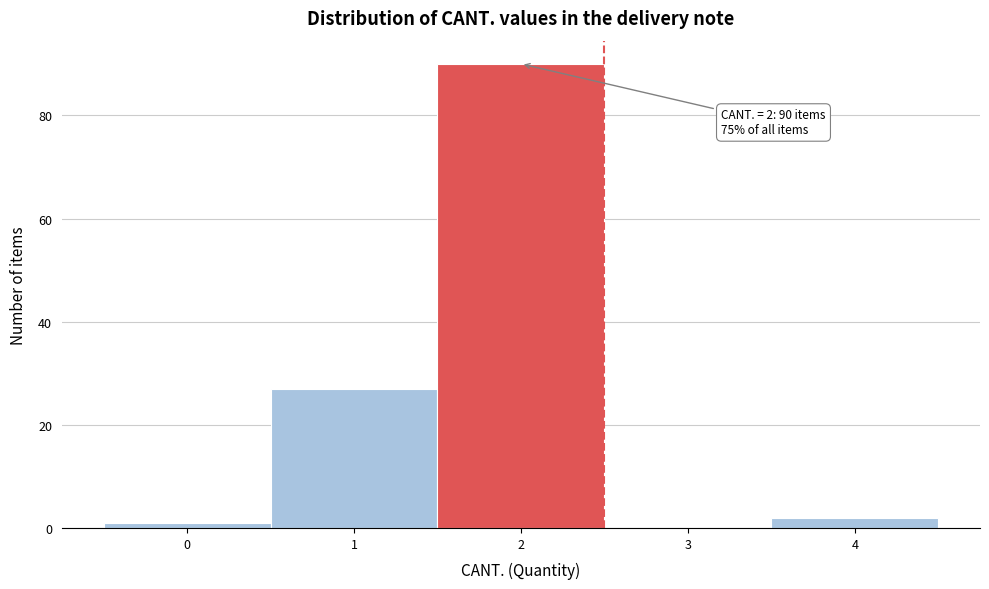

Over which range of the x-axis is the bar tallest?

1.5 to 2.5